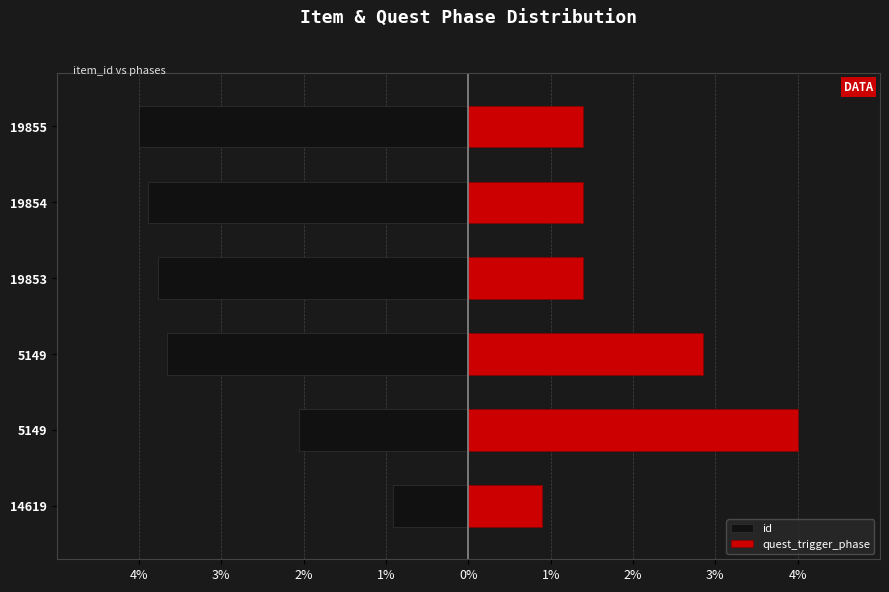

What is the maximum value for quest_trigger_phase?

4.0